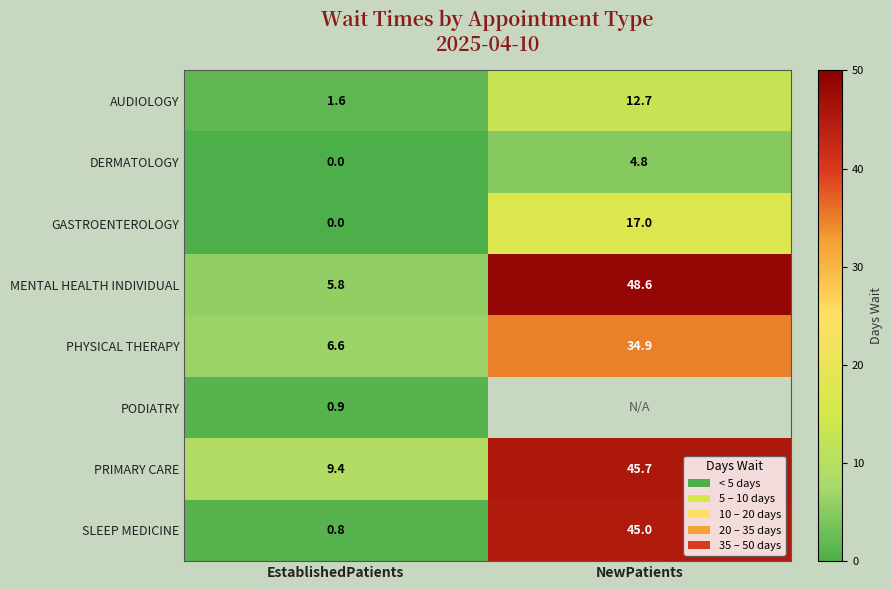

Rank the categories by DERMATOLOGY value from lowest to highest.

EstablishedPatients, NewPatients